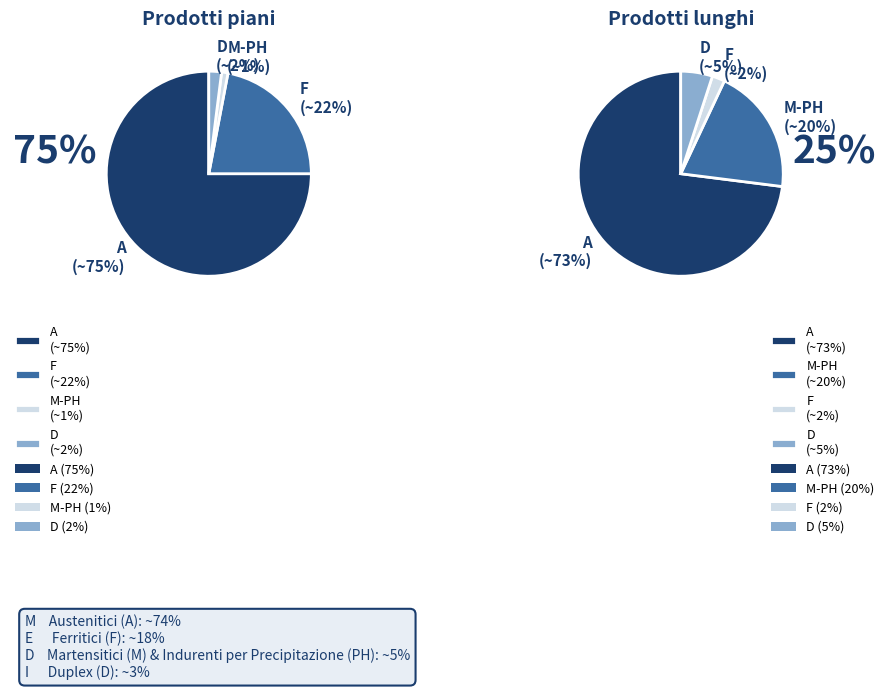

How many segments does this pie chart have?

8